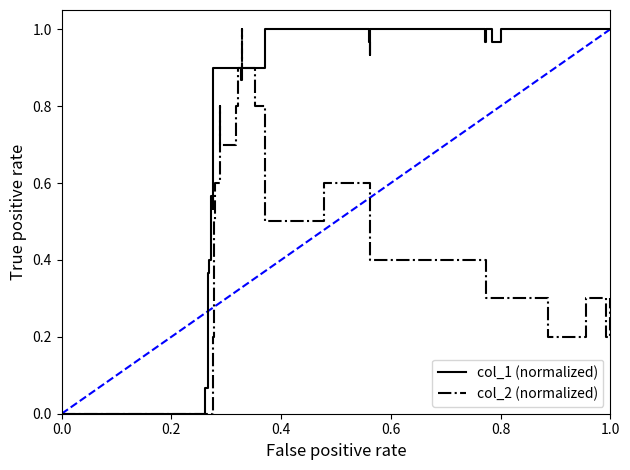

Which series has the largest total across all categories?

col_1 (normalized)